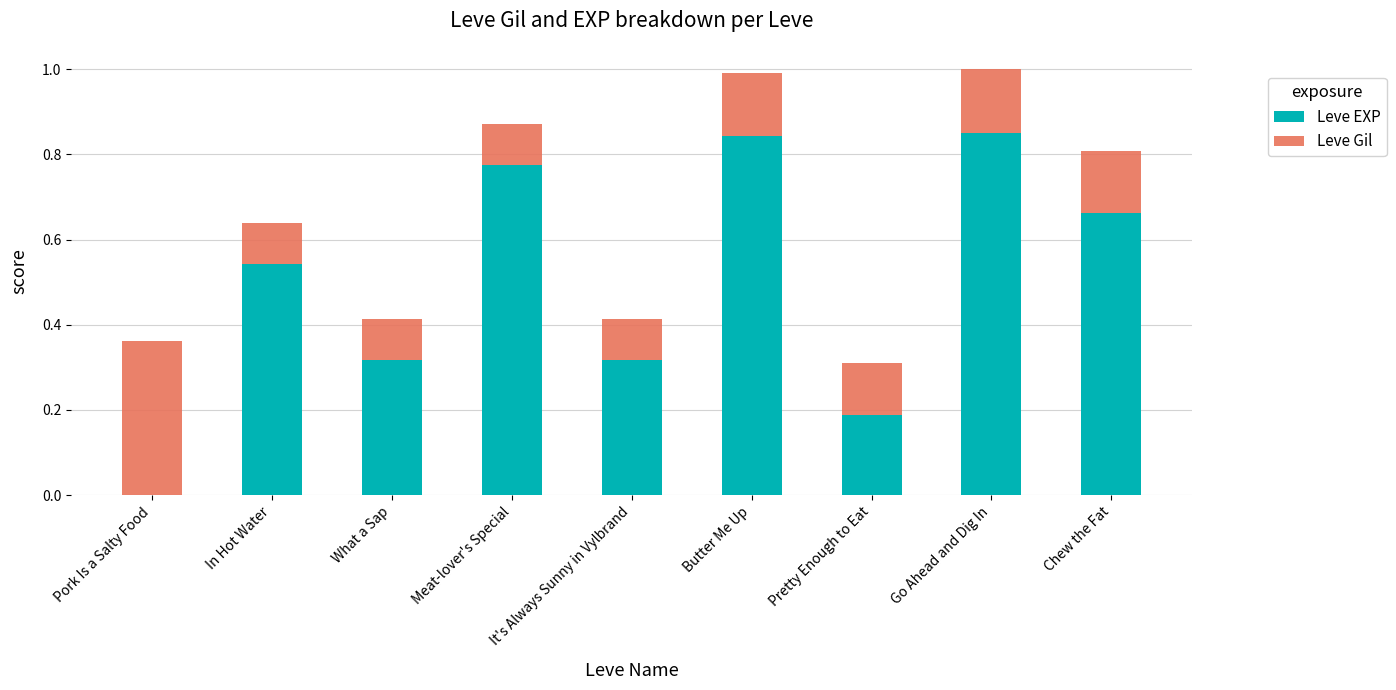

Is it true that Leve EXP equals 0.3 at Chew the Fat?

False